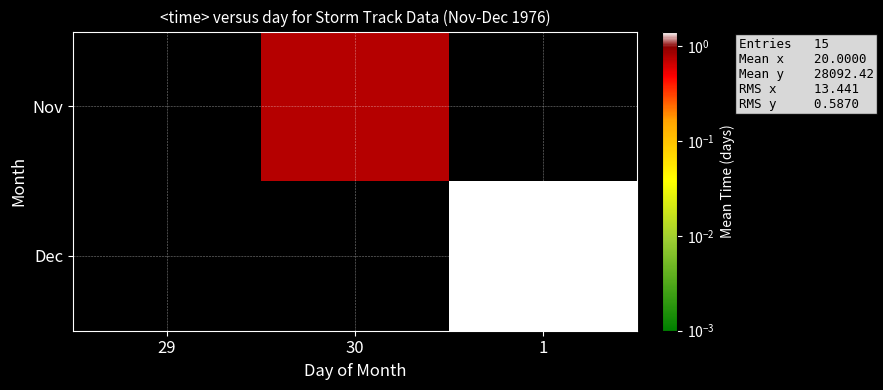

Count the number of data series in this chart.

2